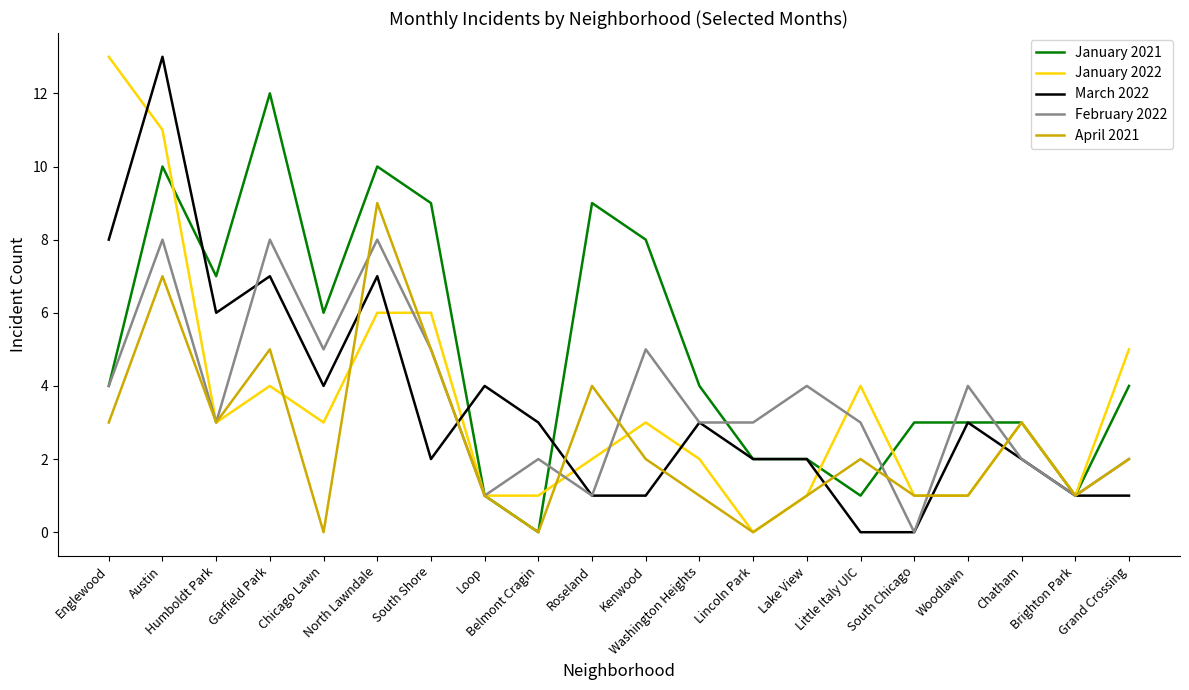

What is the sum of the January 2021 values at Woodlawn and Lake View?

5